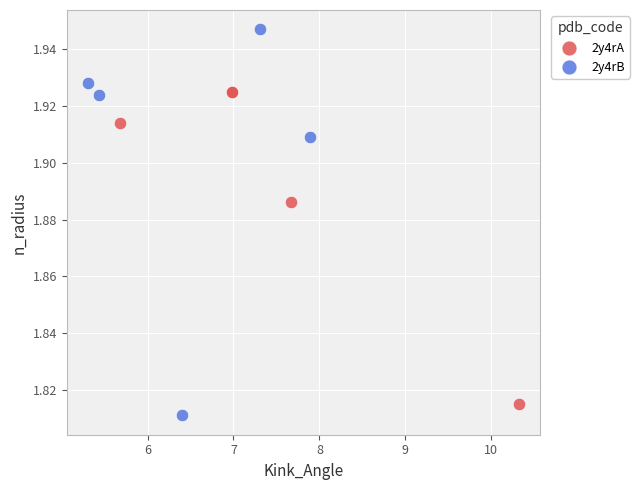

Which series contains the highest Y value?

2y4rB